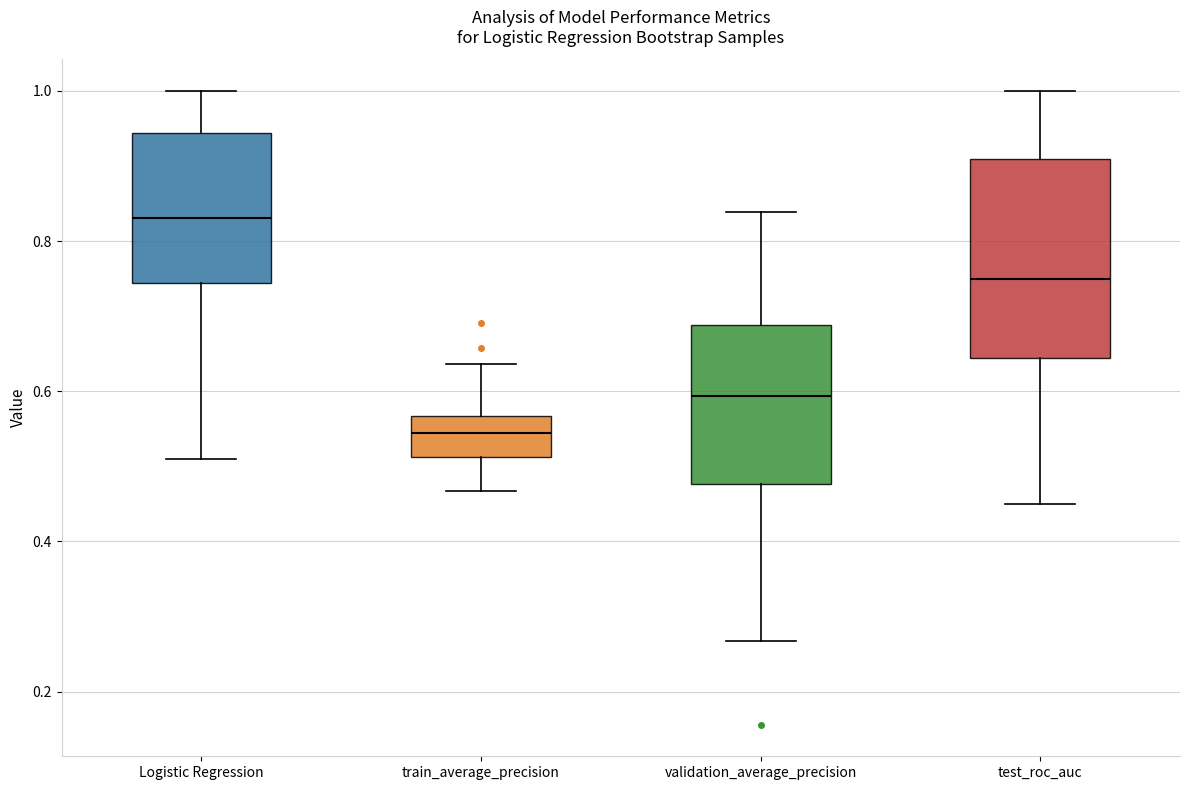

Where is the upper edge of the box for train_average_precision on the y-axis? The values are not printed on the chart, so give them approximately, as read against the axis.

0.56